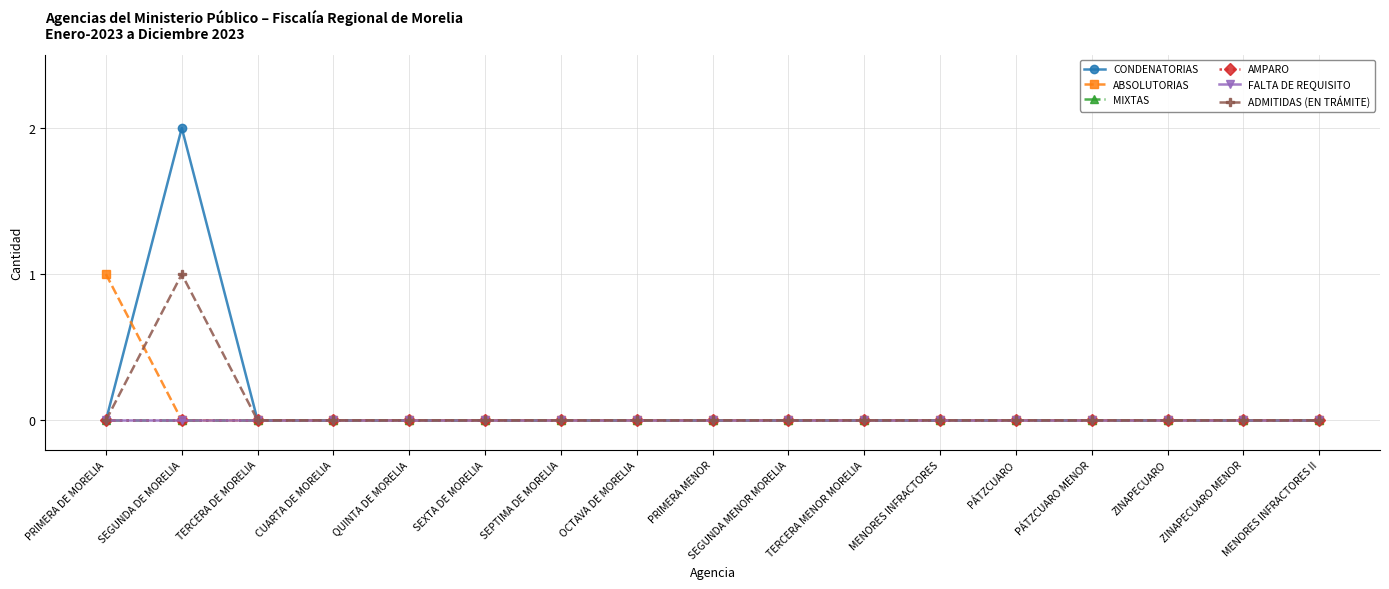

Reading left to right, what are all the values shown in this chart?

CONDENATORIAS: 0	2	0	0	0	0	0	0	0	0	0	0	0	0	0	0	0
ABSOLUTORIAS: 1	0	0	0	0	0	0	0	0	0	0	0	0	0	0	0	0
MIXTAS: 0	0	0	0	0	0	0	0	0	0	0	0	0	0	0	0	0
AMPARO: 0	0	0	0	0	0	0	0	0	0	0	0	0	0	0	0	0
FALTA DE REQUISITO: 0	0	0	0	0	0	0	0	0	0	0	0	0	0	0	0	0
ADMITIDAS (EN TRÁMITE): 0	1	0	0	0	0	0	0	0	0	0	0	0	0	0	0	0